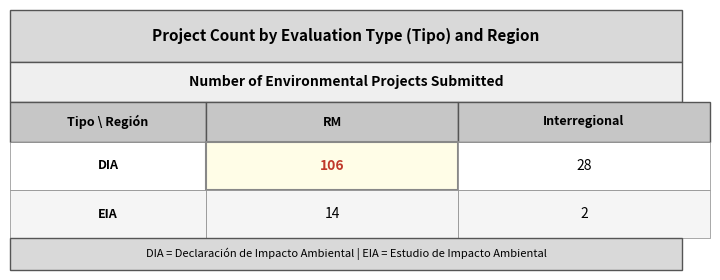

Reading right to left, what are all the values shown in this chart?

DIA: 28	106
EIA: 2	14